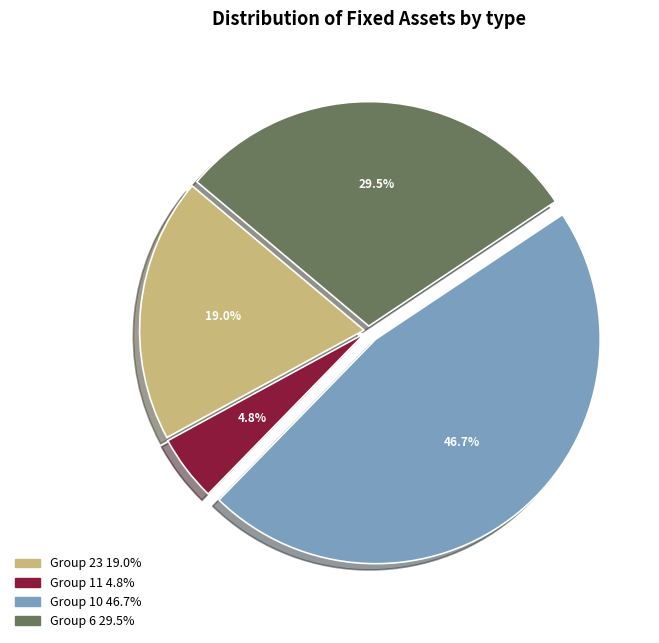

Does Group 10 46.7% represent more than half of the total?

No